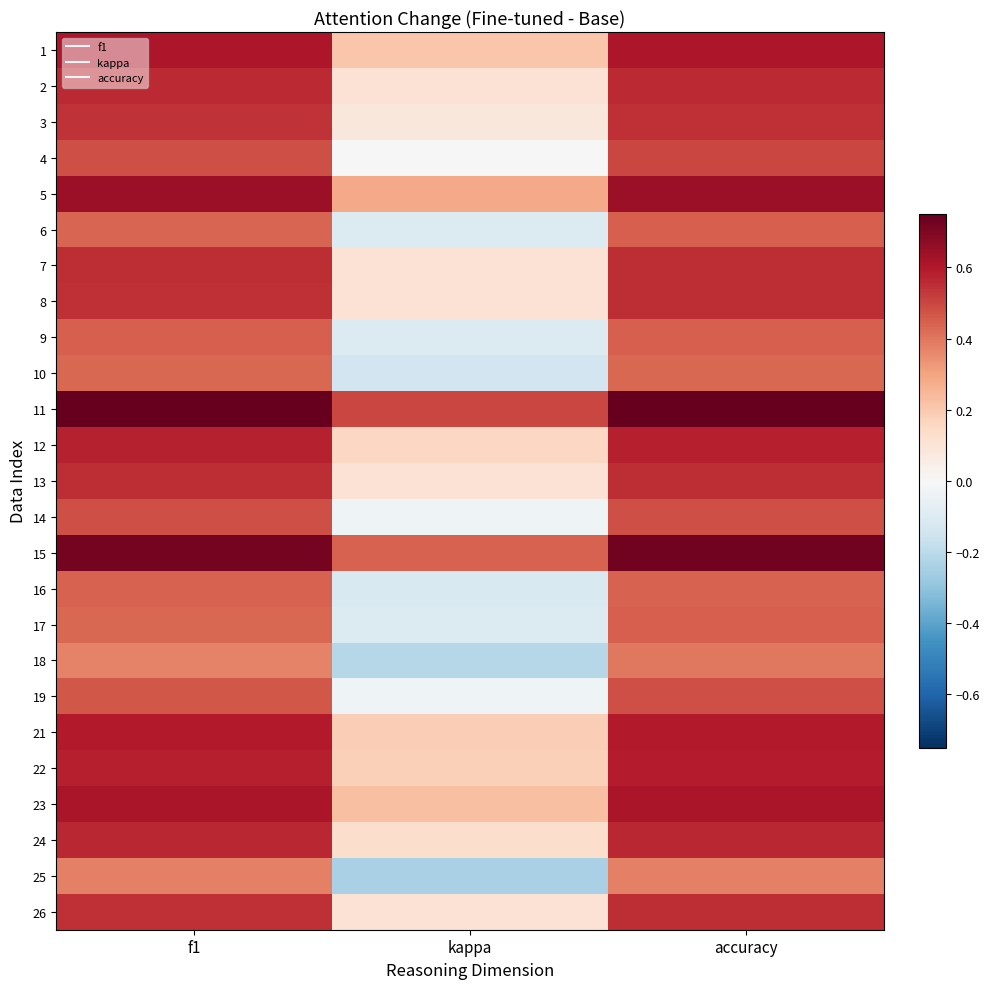

Which has a higher value, accuracy or f1?

accuracy